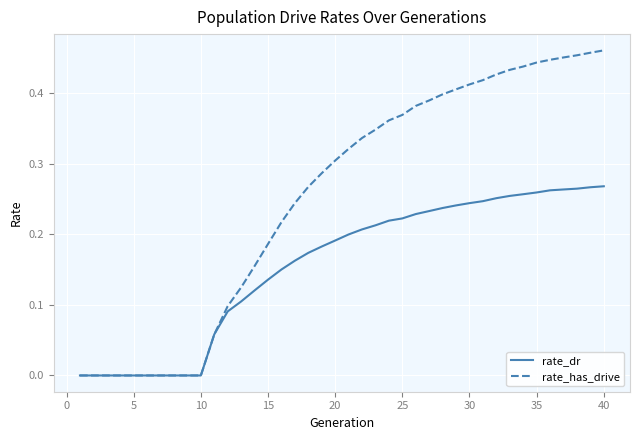

Which series has the largest range (max minus min)?

rate_has_drive